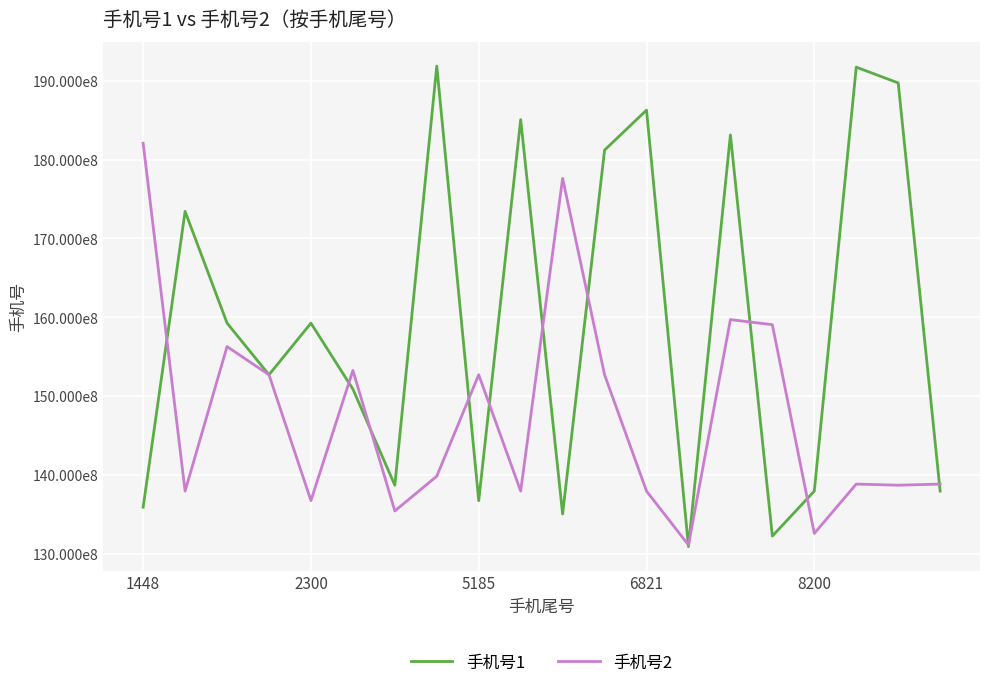

Rank the categories by 手机号1 value from lowest to highest.

13, 15, 10, 1448, 8, 19, 16, 6, 5, 6821, 8200, 5185, 2300, 11, 14, 9, 12, 18, 17, 7